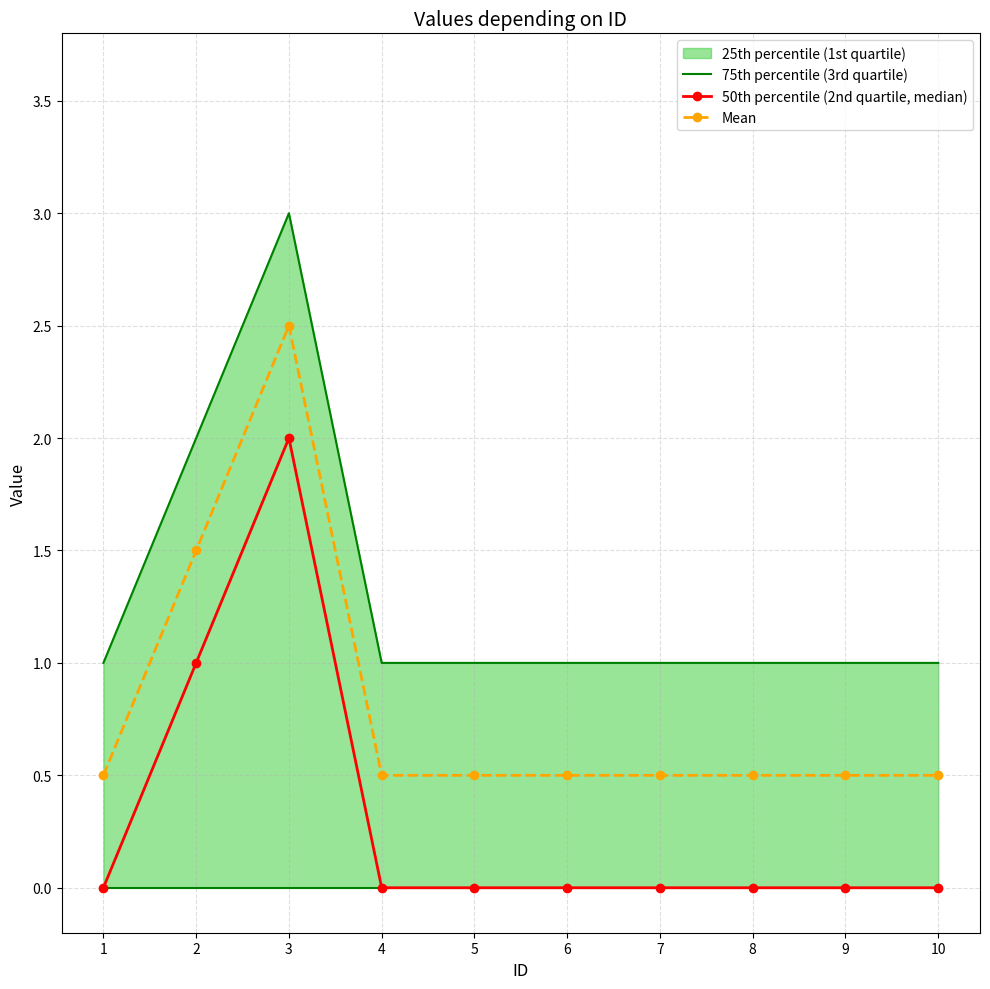

Is it true that 50th percentile (2nd quartile, median) equals -1.2 at 4?

False